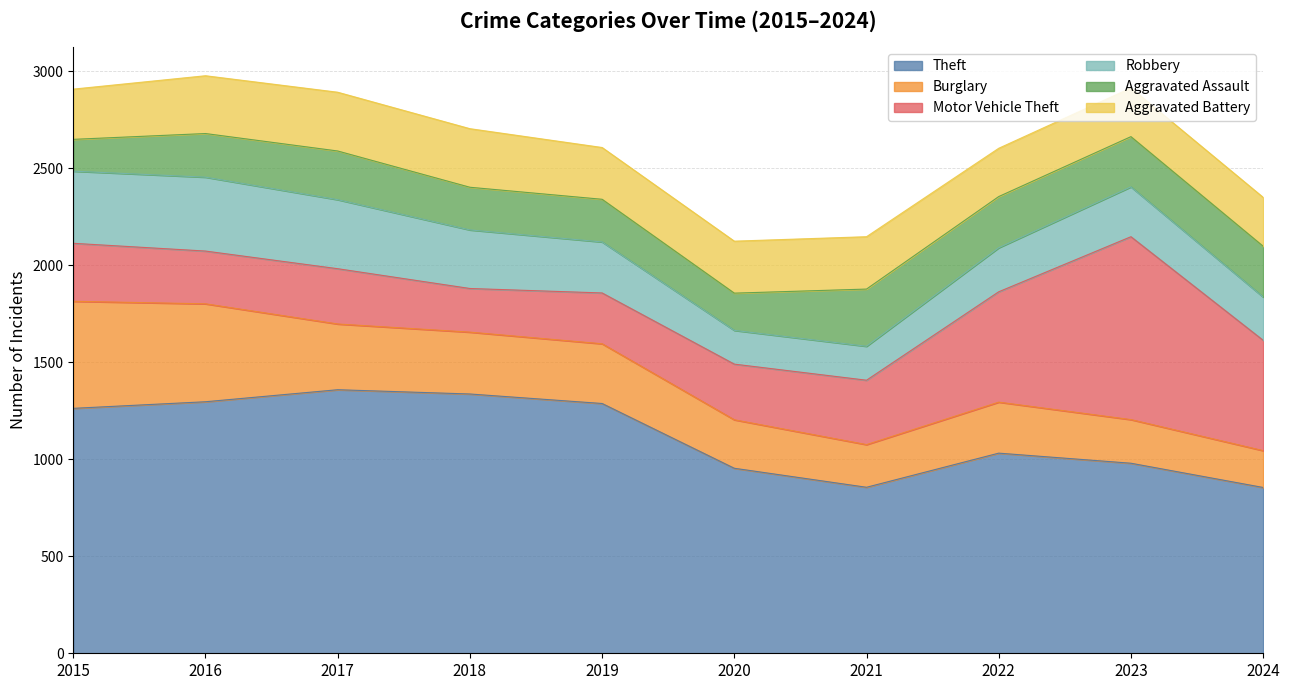

What is the total value across all series at 2017?

2893